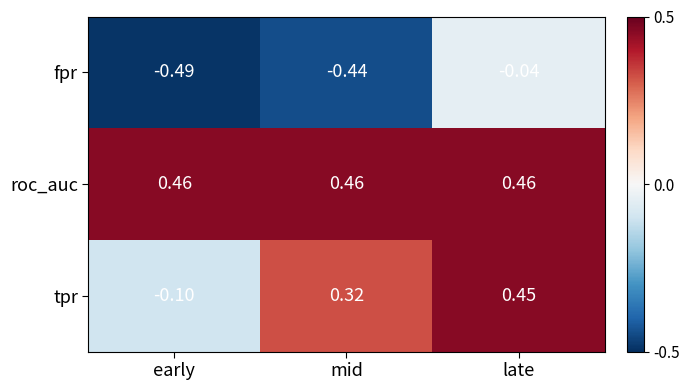

What is the spread (max minus min) of values at mid?

0.9